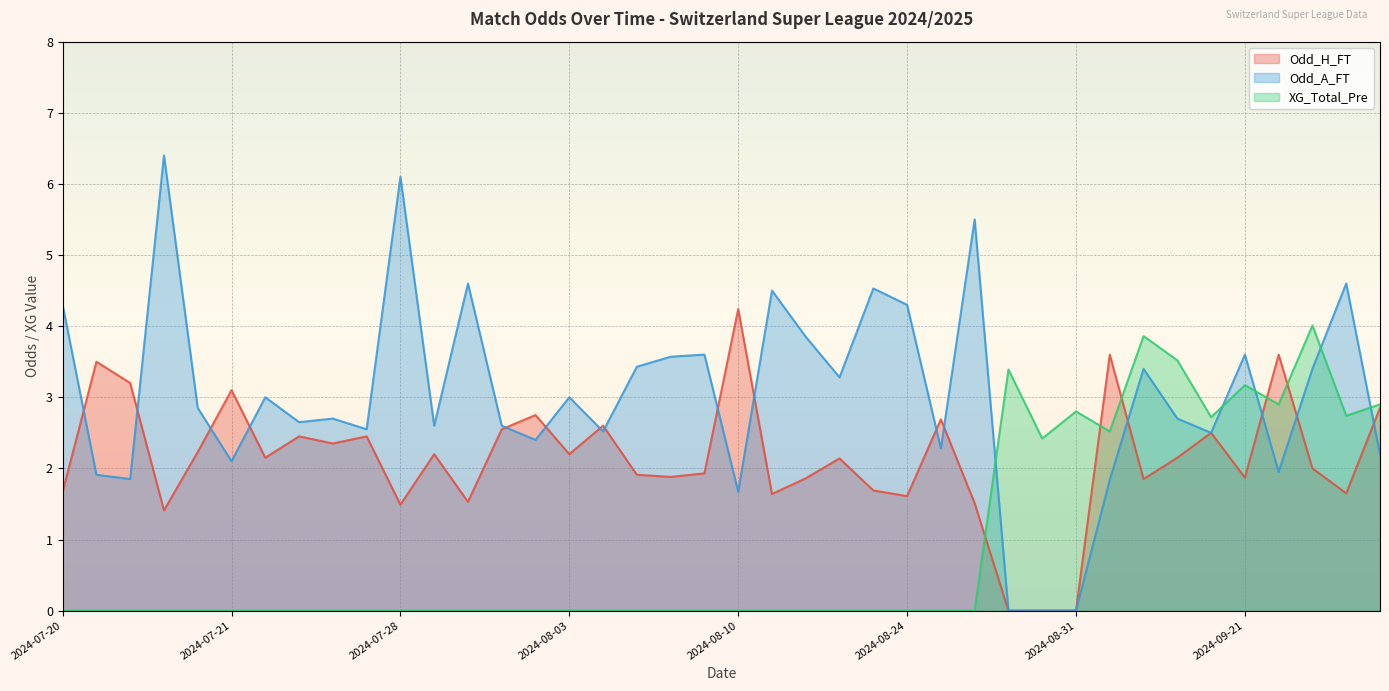

How many values in XG_Total_Pre are above zero?

12